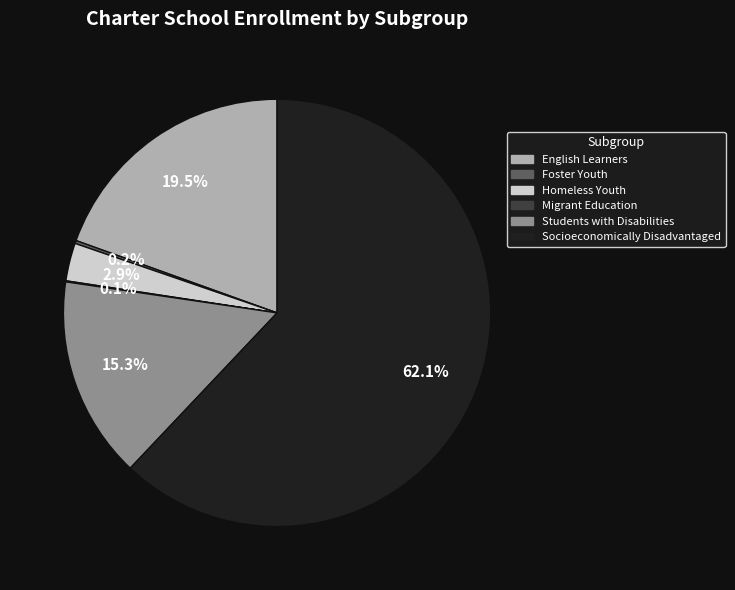

Is there a majority slice in this chart?

Yes